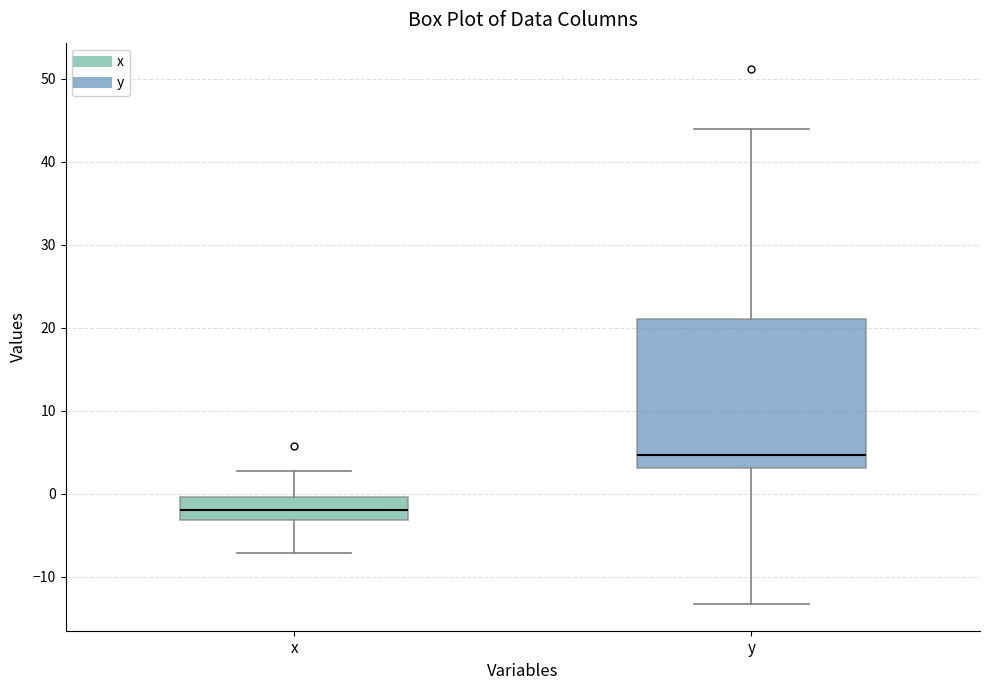

Where is the upper edge of the box for x on the y-axis? The values are not printed on the chart, so give them approximately, as read against the axis.

0